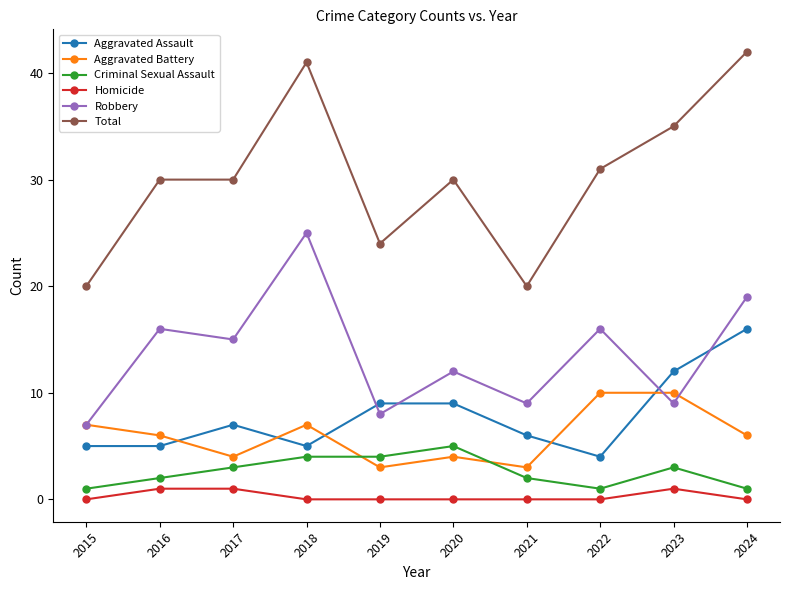

True or false: Total has more than 1 points higher than both neighbors.

True